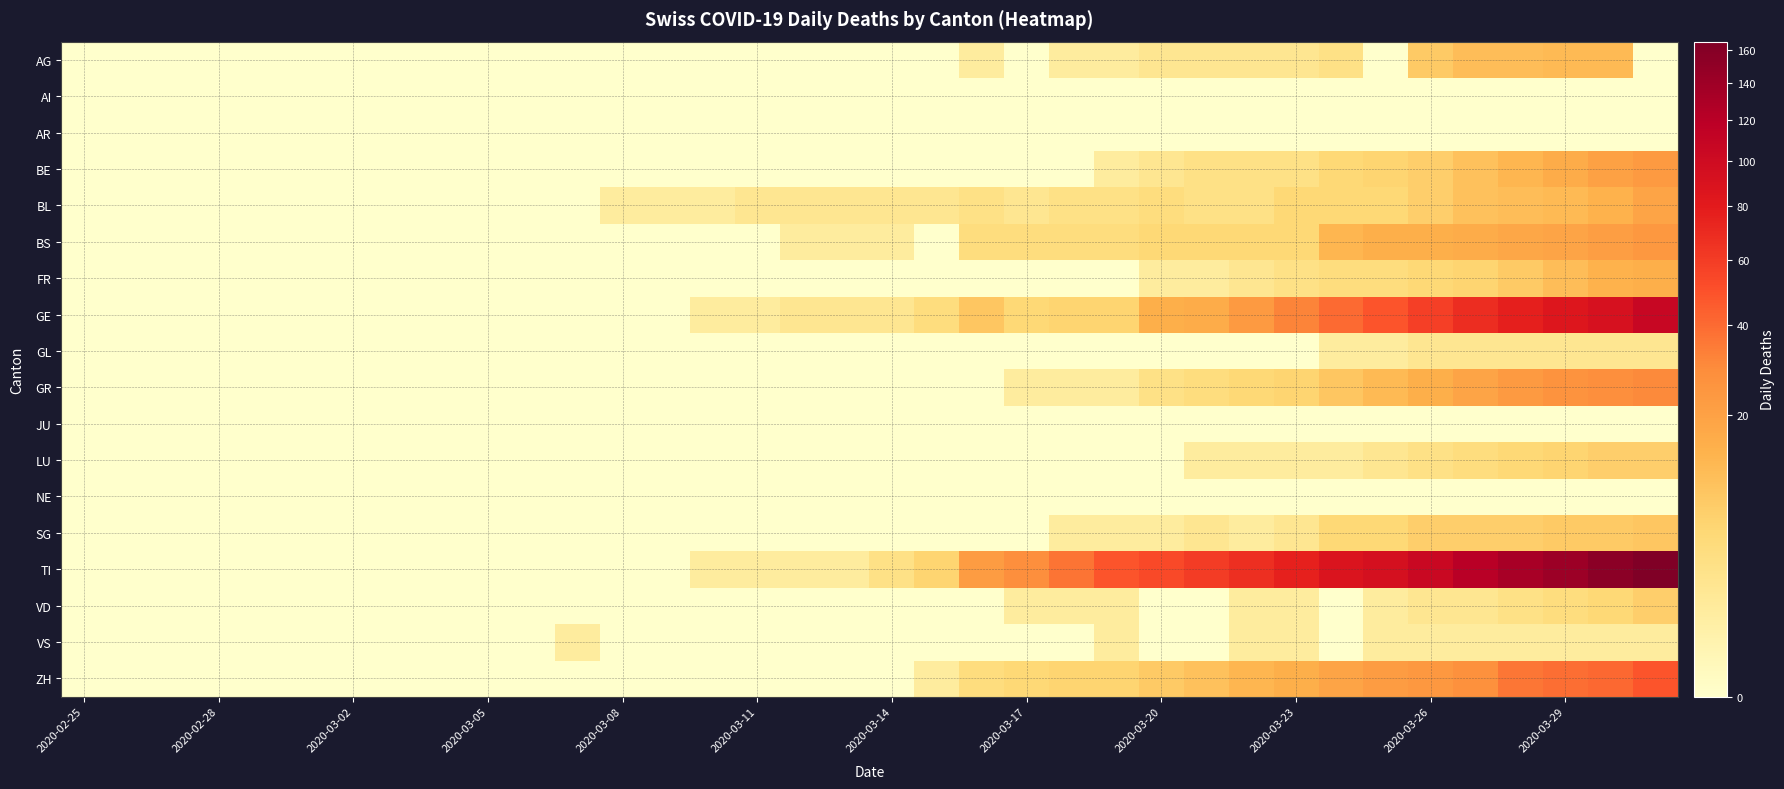

Reading left to right, list all the values displayed in this chart.

AG: 0	0	0	0	0	0	0	0	0	0	0	0	0	0	0	0	0	0	0	0	1	0	1	1	2	2	2	2	3	0	8	11	11	12	12	0
AI: 0	0	0	0	0	0	0	0	0	0	0	0	0	0	0	0	0	0	0	0	0	0	0	0	0	0	0	0	0	0	0	0	0	0	0	0
AR: 0	0	0	0	0	0	0	0	0	0	0	0	0	0	0	0	0	0	0	0	0	0	0	0	0	0	0	0	0	0	0	0	0	0	0	0
BE: 0	0	0	0	0	0	0	0	0	0	0	0	0	0	0	0	0	0	0	0	0	0	0	1	2	3	3	3	5	6	7	10	13	16	20	23
BL: 0	0	0	0	0	0	0	0	0	0	0	0	1	1	1	2	2	2	2	2	3	2	3	3	4	3	3	5	5	5	7	10	11	12	14	19
BS: 0	0	0	0	0	0	0	0	0	0	0	0	0	0	0	0	1	1	1	0	4	4	4	4	5	5	5	5	13	15	15	16	18	19	21	24
FR: 0	0	0	0	0	0	0	0	0	0	0	0	0	0	0	0	0	0	0	0	0	0	0	0	1	1	2	3	4	4	5	6	8	11	14	15
GE: 0	0	0	0	0	0	0	0	0	0	0	0	0	0	1	1	2	2	2	4	9	5	6	6	15	16	23	32	40	48	58	68	77	85	92	106
GL: 0	0	0	0	0	0	0	0	0	0	0	0	0	0	0	0	0	0	0	0	0	0	0	0	0	0	0	0	1	1	2	2	2	2	2	2
GR: 0	0	0	0	0	0	0	0	0	0	0	0	0	0	0	0	0	0	0	0	0	1	1	1	3	4	5	6	9	12	15	19	23	26	28	30
JU: 0	0	0	0	0	0	0	0	0	0	0	0	0	0	0	0	0	0	0	0	0	0	0	0	0	0	0	0	0	0	0	0	0	0	0	0
LU: 0	0	0	0	0	0	0	0	0	0	0	0	0	0	0	0	0	0	0	0	0	0	0	0	0	1	1	1	1	2	3	4	5	6	7	7
NE: 0	0	0	0	0	0	0	0	0	0	0	0	0	0	0	0	0	0	0	0	0	0	0	0	0	0	0	0	0	0	0	0	0	0	0	0
SG: 0	0	0	0	0	0	0	0	0	0	0	0	0	0	0	0	0	0	0	0	0	0	1	1	1	2	1	2	5	5	7	7	7	8	8	9
TI: 0	0	0	0	0	0	0	0	0	0	0	0	0	0	1	1	1	1	3	6	22	28	37	48	53	60	67	76	87	93	105	120	132	141	155	165
VD: 0	0	0	0	0	0	0	0	0	0	0	0	0	0	0	0	0	0	0	0	0	1	1	1	0	0	1	1	0	1	2	2	3	4	5	7
VS: 0	0	0	0	0	0	0	0	0	0	0	1	0	0	0	0	0	0	0	0	0	0	0	1	0	0	1	1	0	1	1	1	1	1	1	1
ZH: 0	0	0	0	0	0	0	0	0	0	0	0	0	0	0	0	0	0	0	1	4	5	6	6	8	10	13	15	19	22	24	27	36	39	41	48